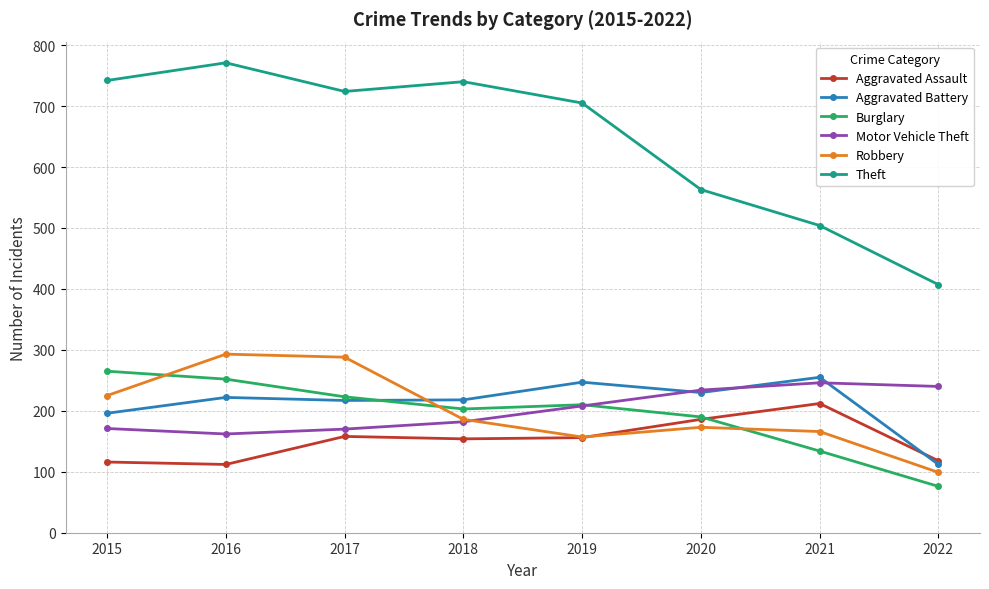

List the series in order of their peak value, highest first.

Theft, Robbery, Burglary, Aggravated Battery, Motor Vehicle Theft, Aggravated Assault